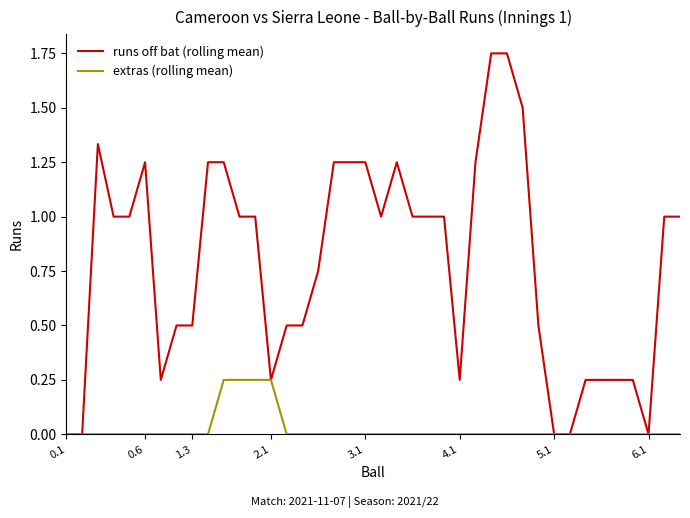

List the series in order of their peak value, highest first.

runs off bat (rolling mean), extras (rolling mean)